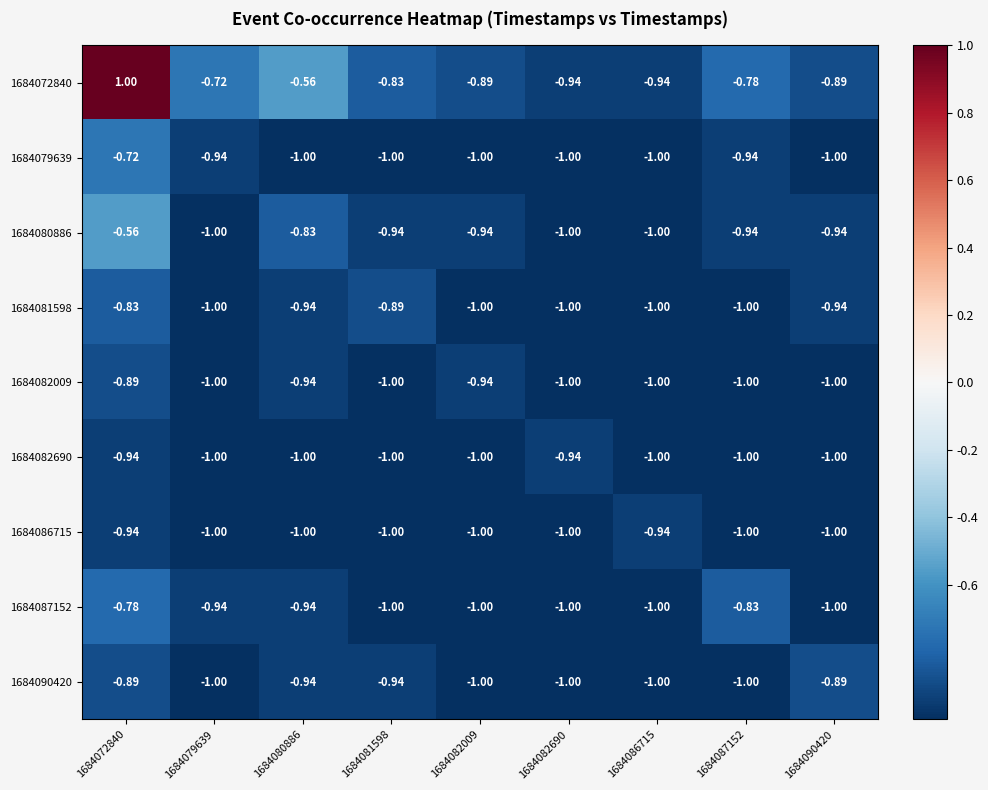

How many data points in 1684072840 are above 0?

1